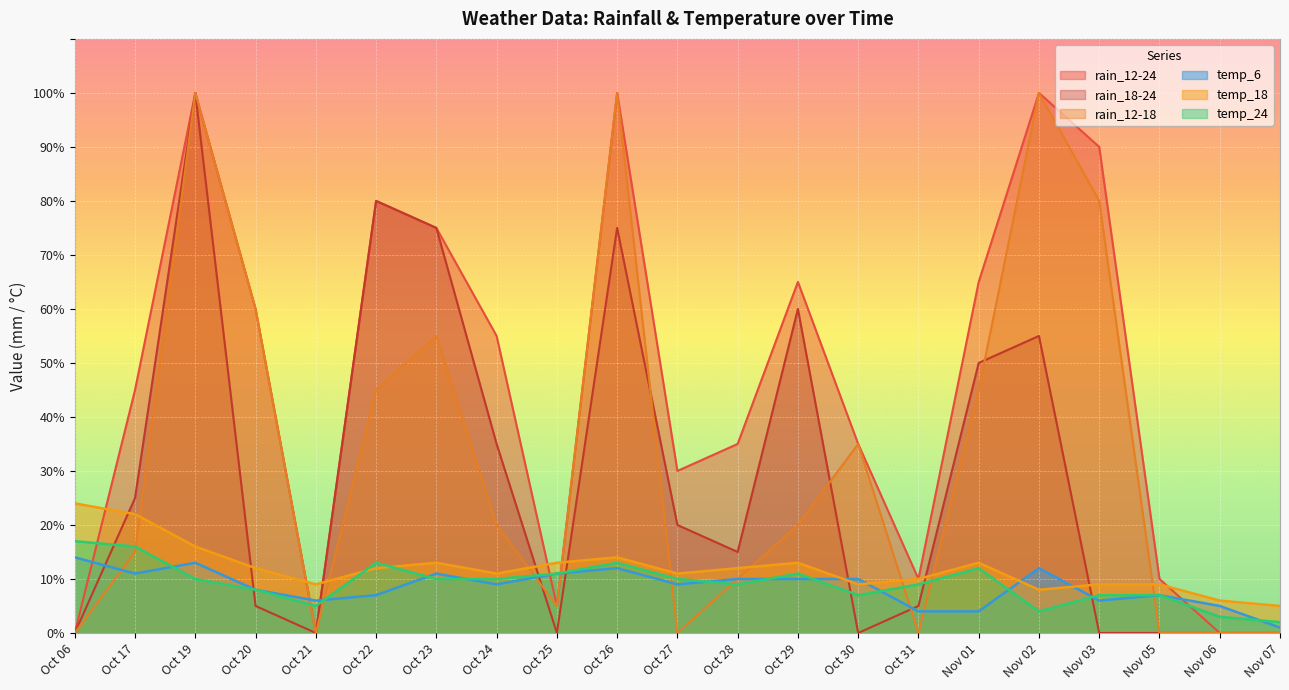

True or false: rain_12-24 and rain_18-24 intersect in this chart.

False